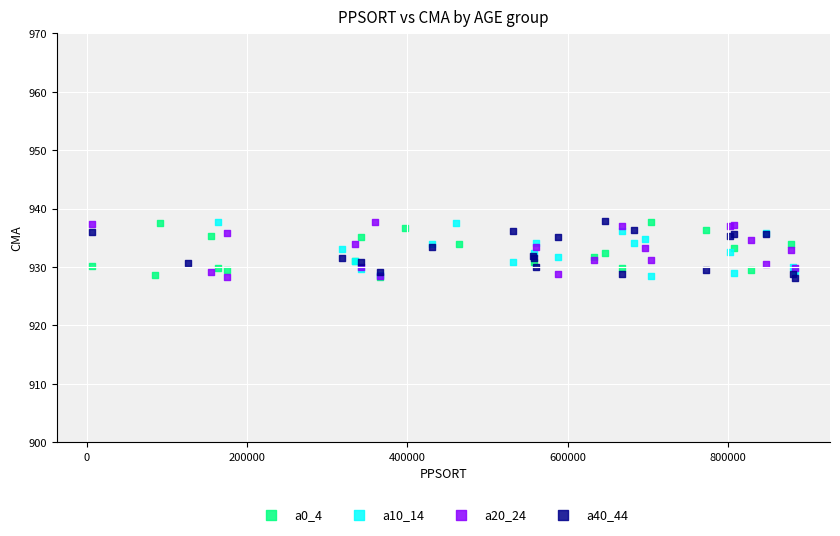

What are all the series names shown in the legend?

a0_4, a10_14, a20_24, a40_44